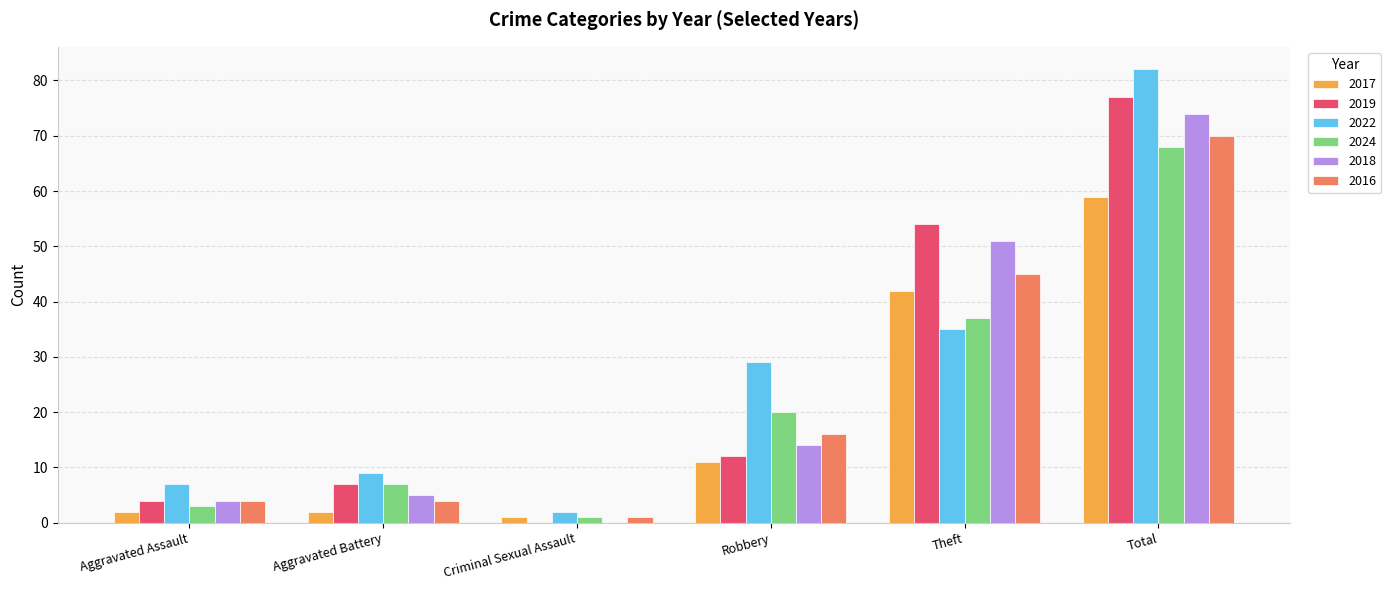

Does the chart contain stacked bars?

No